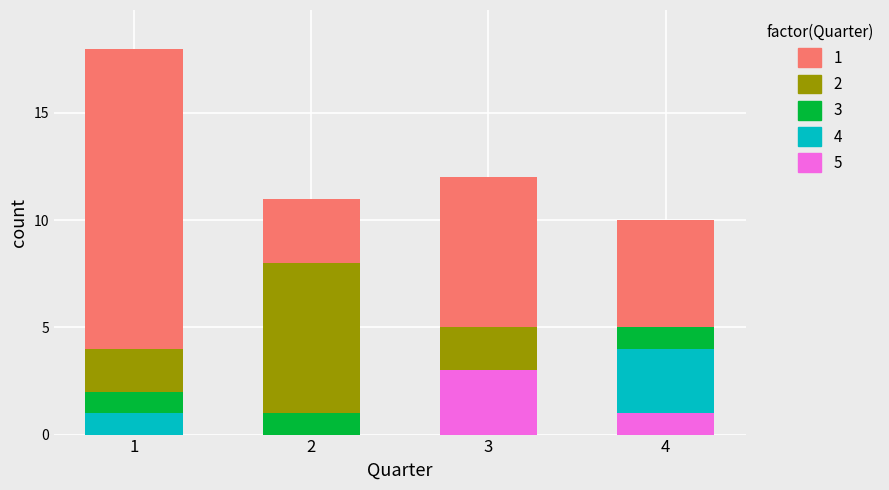

What is the total value across all series at 4?

10